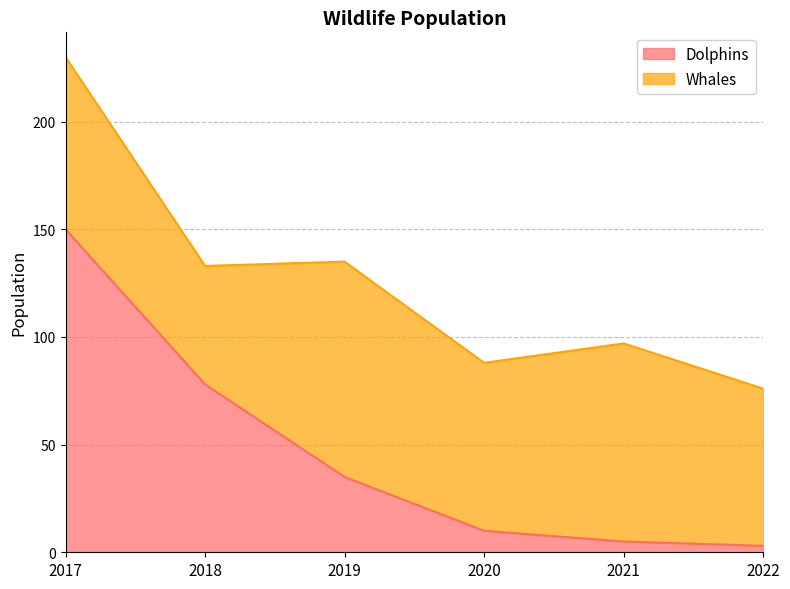

What is the ratio of the value at 2017 to the value at 2018?

1.9